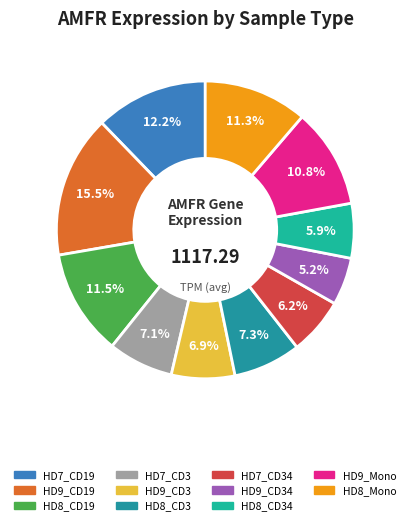

Is it true that HD8_CD34 is 11% of the pie?

False